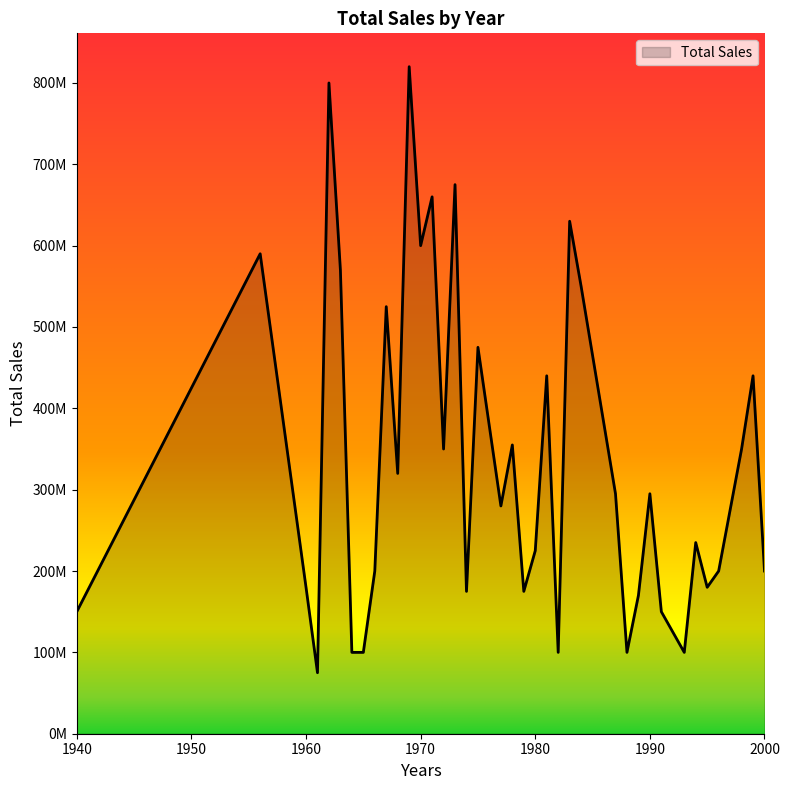

Reading left to right, what are all the values shown in this chart?

1940=150000000	1956=590000000	1960=180000000	1961=75000000	1962=800000000	1963=570000000	1964=100000000	1965=100000000	1966=200000000	1967=525000000	1968=320000000	1969=820000000	1970=600000000	1971=660000000	1972=350000000	1973=675000000	1974=175000000	1975=475000000	1977=280000000	1978=355000000	1979=175000000	1980=225000000	1981=440000000	1982=100000000	1983=630000000	1984=550000000	1987=295000000	1988=100000000	1989=170000000	1990=295000000	1991=150000000	1993=100000000	1994=235000000	1995=180000000	1996=200000000	1998=350000000	1999=440000000	2000=200000000